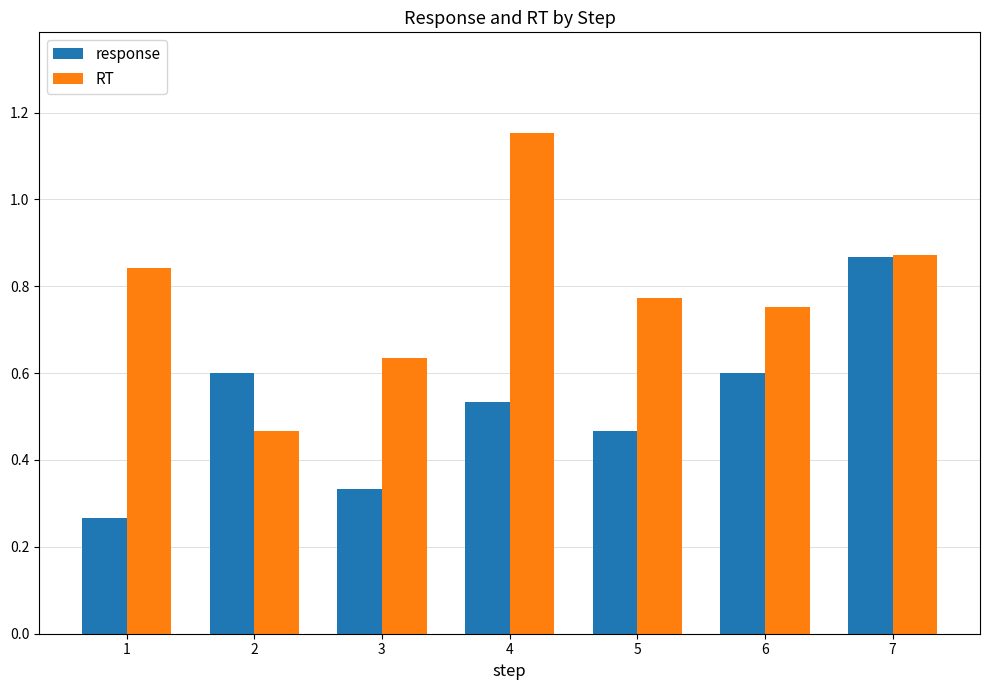

Does the chart contain stacked bars?

No